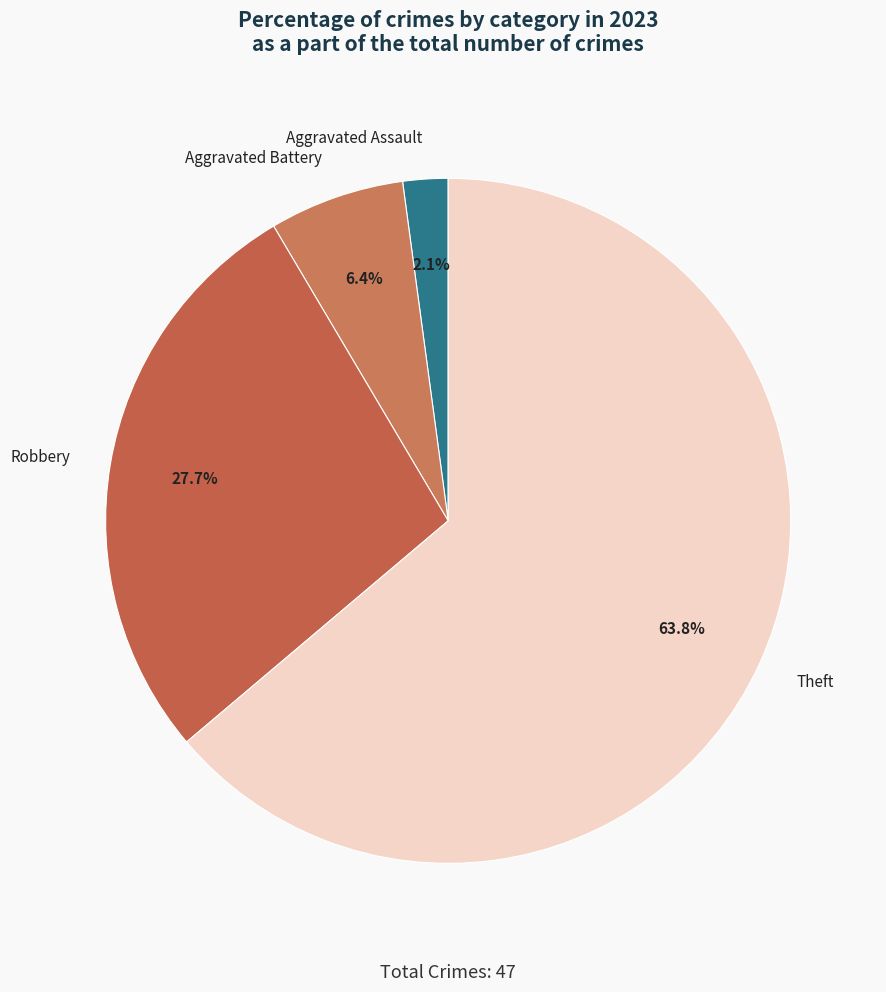

Count the number of slices in the pie.

4